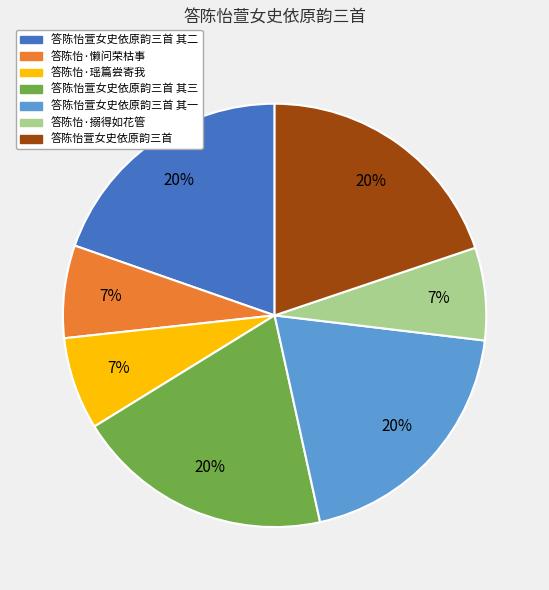

True or false: 答陈怡萱女史依原韵三首 其三 accounts for 28% of the total.

False